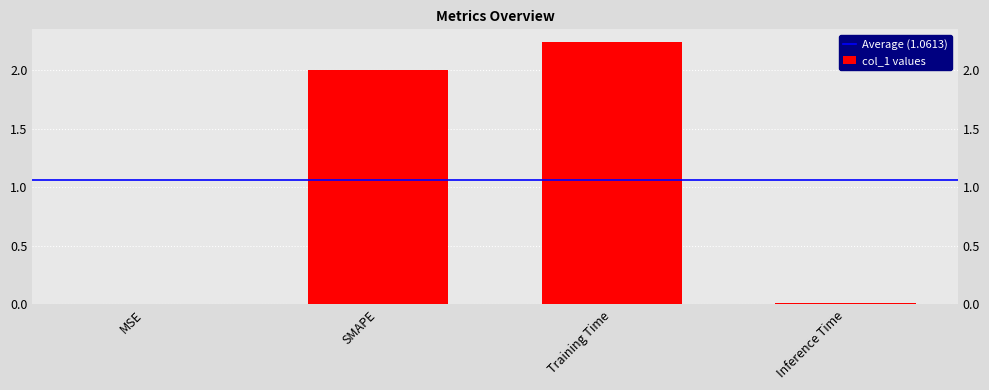

List the labels in order of value, smallest first.

MSE, Inference Time, SMAPE, Training Time